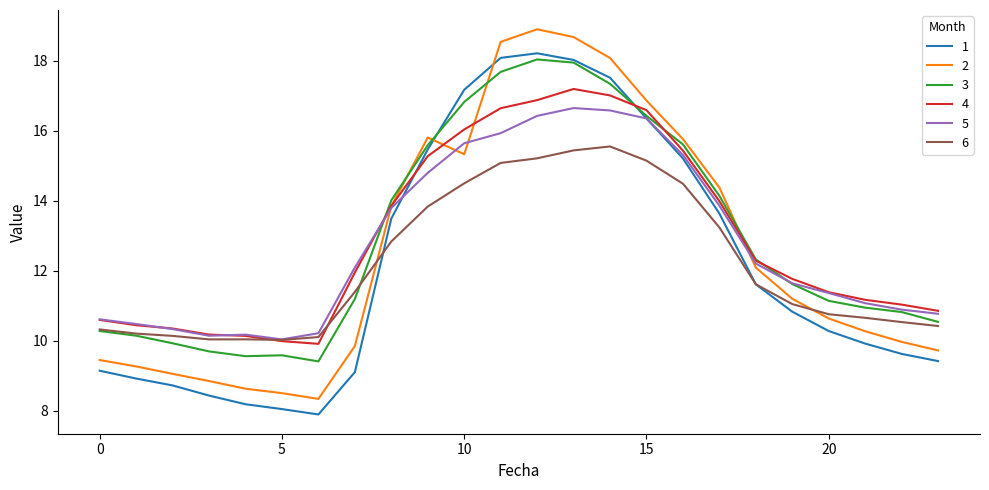

How many distinct data groups are displayed?

6